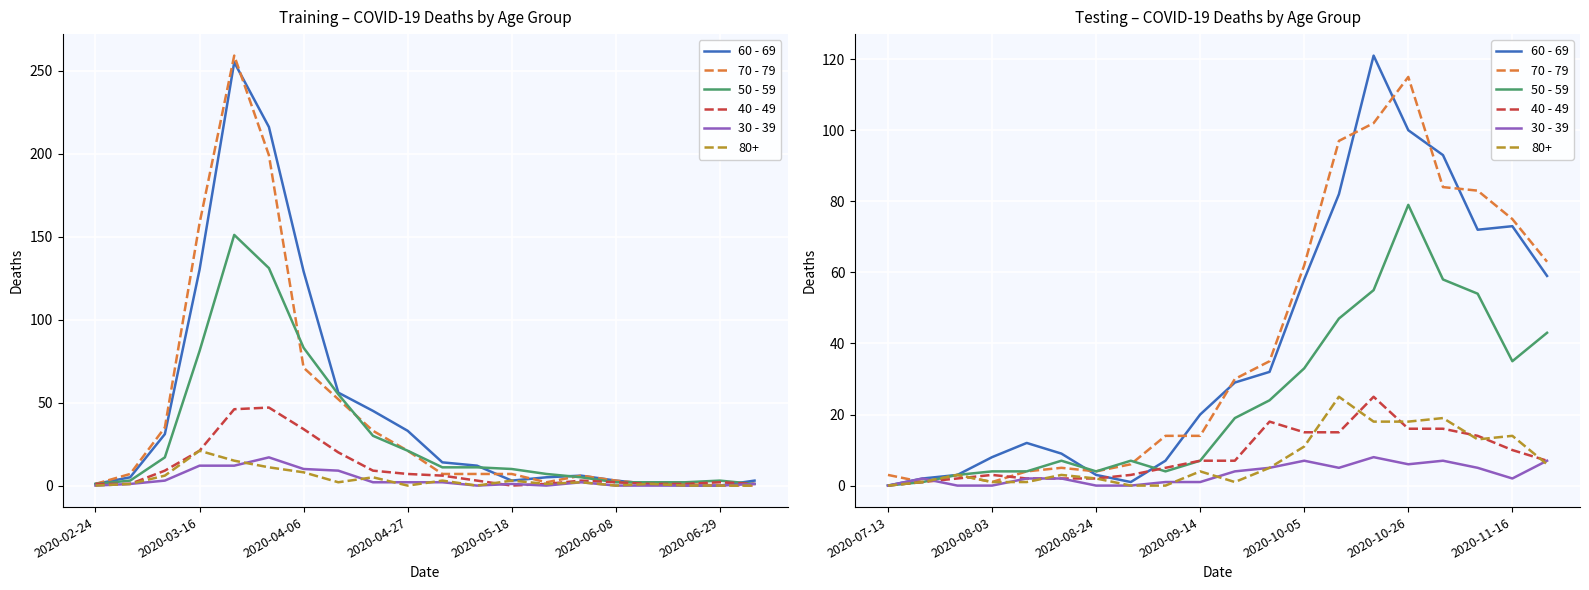

True or false: 50 - 59 and 30 - 39 intersect in this chart.

True